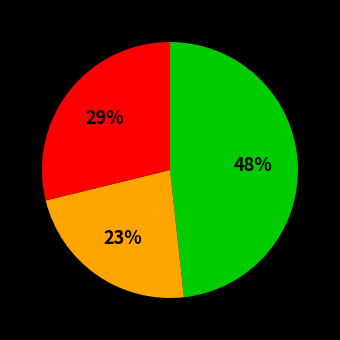

Does any single category account for the majority?

No